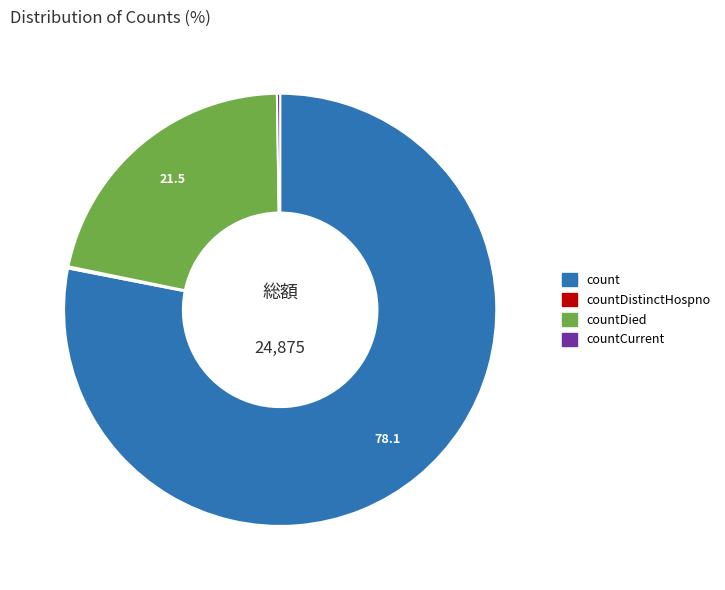

The count slice represents 78% of the pie. True or false?

True